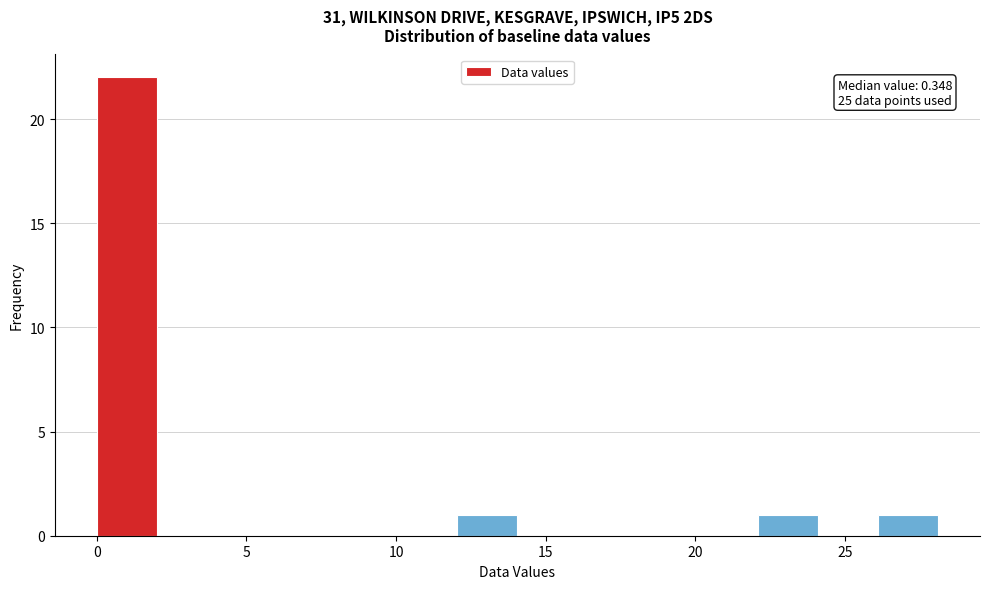

Over which range of the x-axis is the bar tallest?

0 to 2